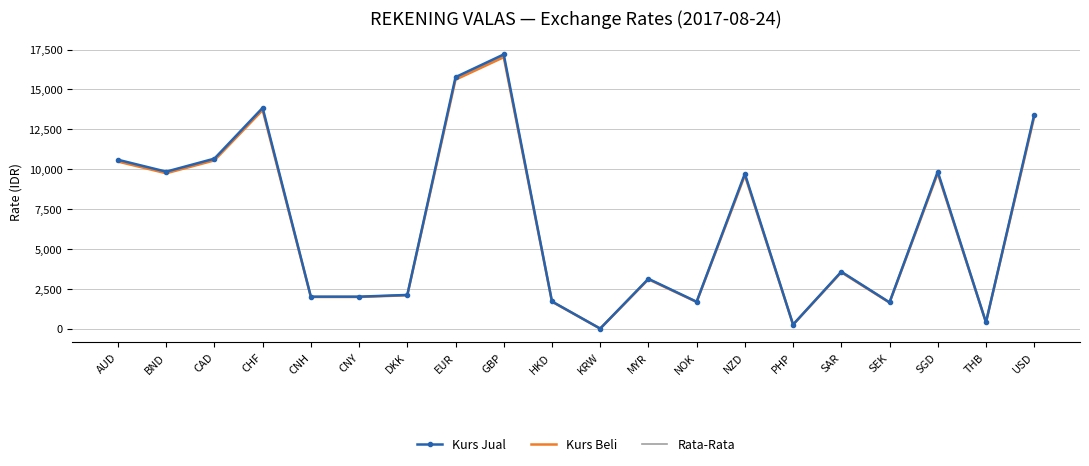

True or false: Rata-Rata and Kurs Beli intersect in this chart.

False